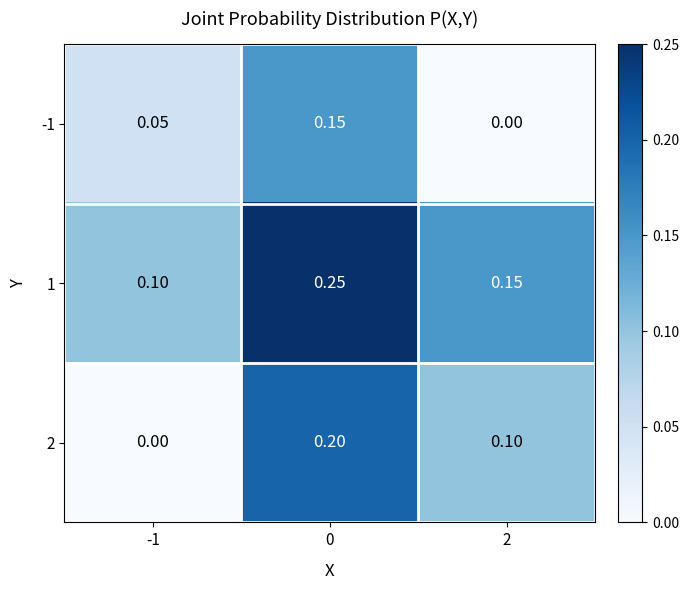

How many values in the -1 series exceed 0?

2